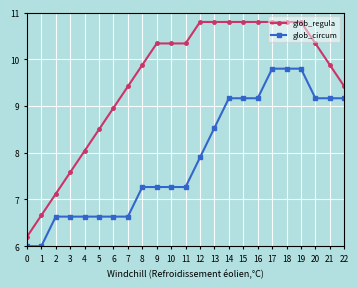

What is the maximum value for glob_circum?

9.8